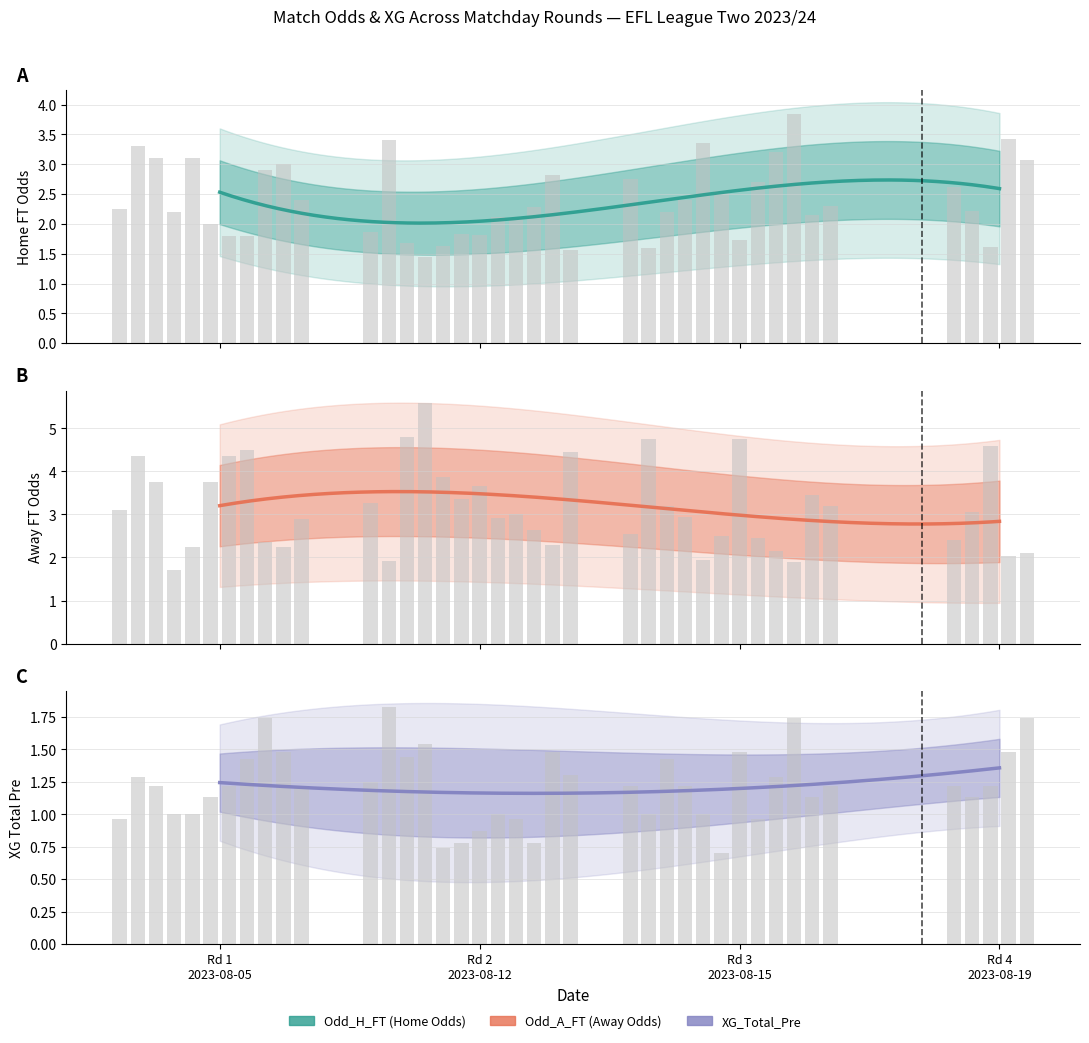

The value of XG_Total_Pre at 24 is 1.5. True or false?

False